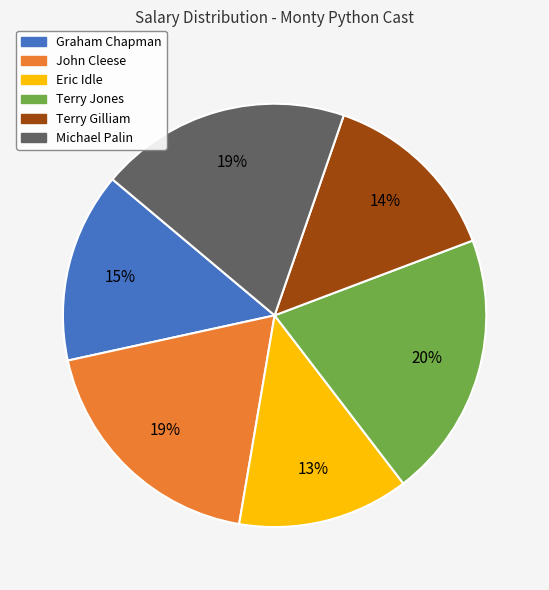

Is there a majority slice in this chart?

No